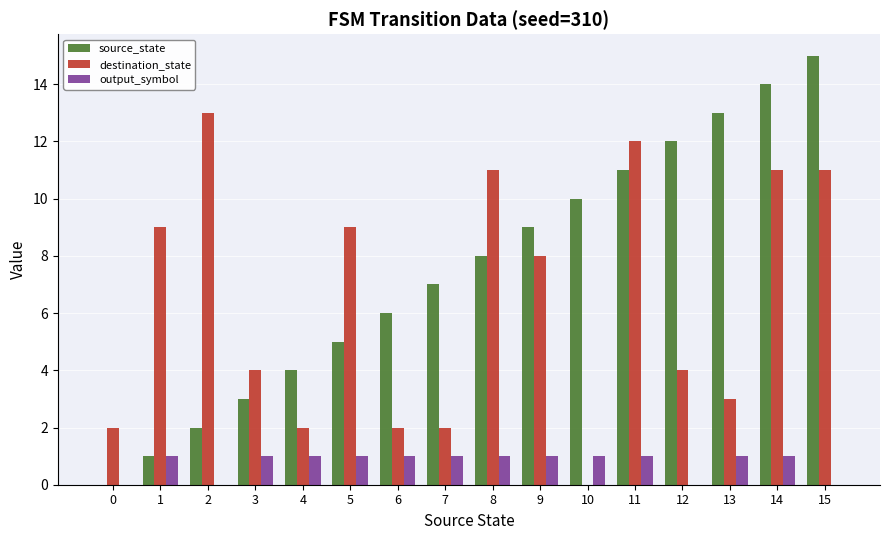

Reading left to right, transcribe all the data shown in this chart.

source_state: 0	1	2	3	4	5	6	7	8	9	10	11	12	13	14	15
destination_state: 2	9	13	4	2	9	2	2	11	8	0	12	4	3	11	11
output_symbol: 0	1	0	1	1	1	1	1	1	1	1	1	0	1	1	0